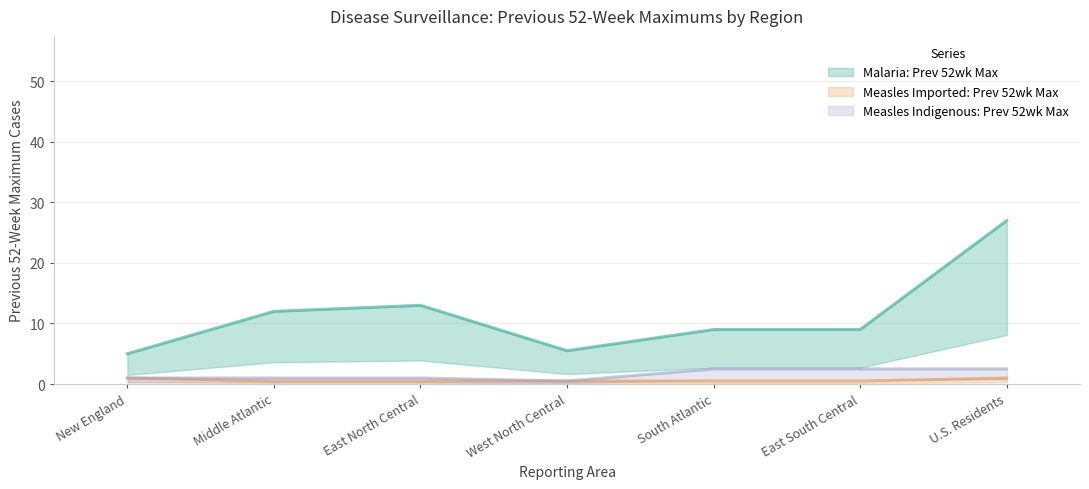

What position from the right is U.S. Residents?

1